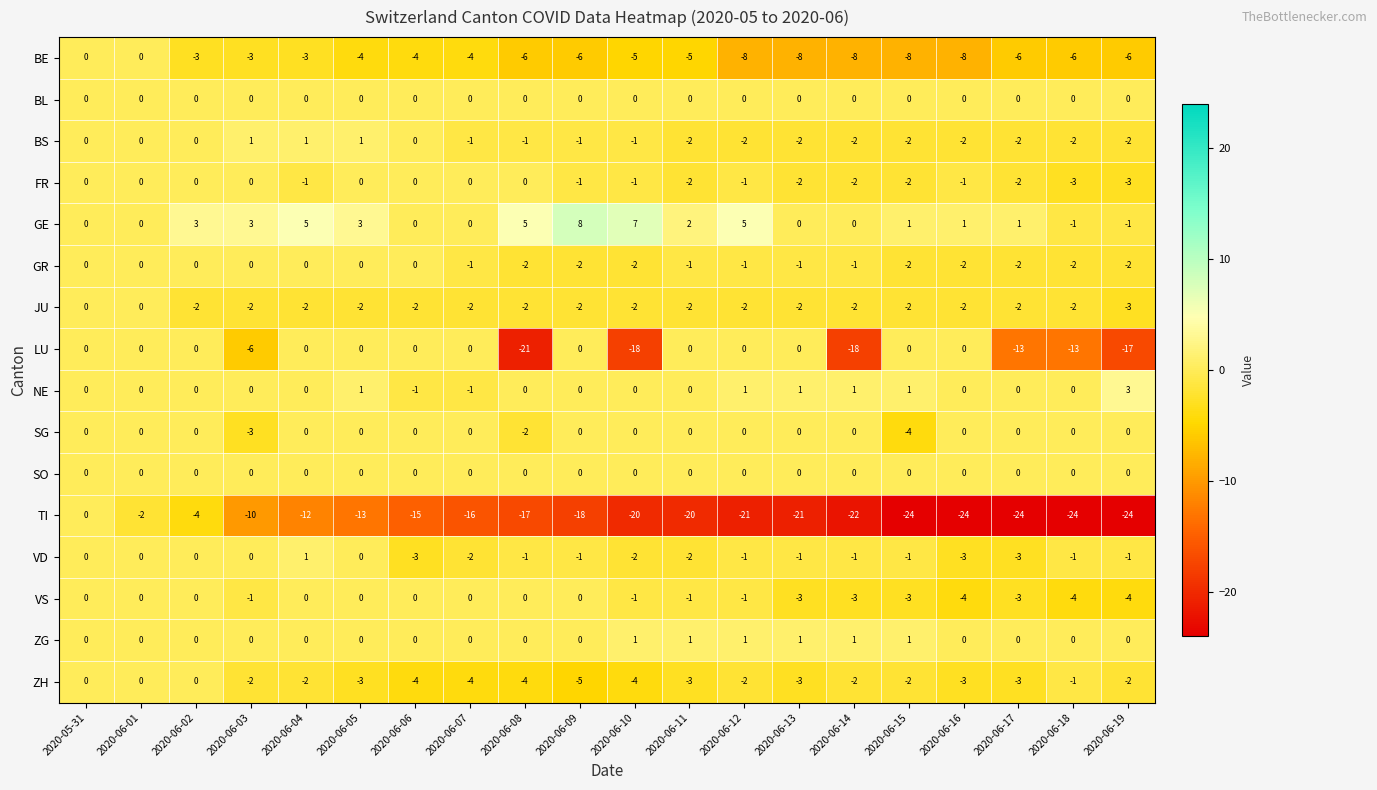

How many data points in BS are above -1?

7